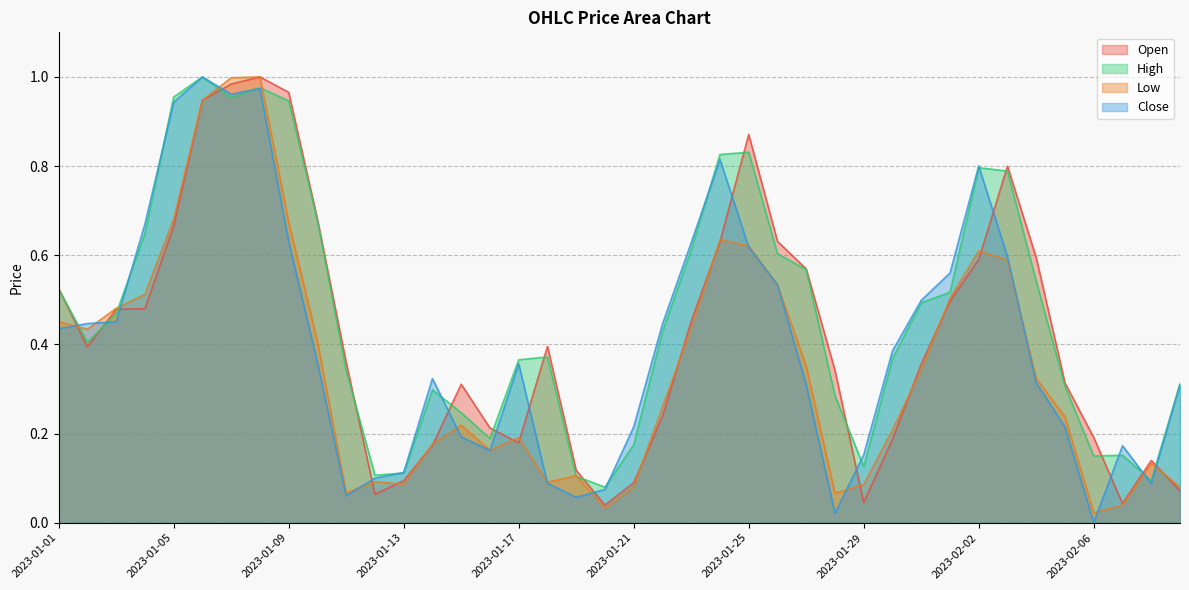

Is the value of Close at 2023-01-20 greater than the value of Open at 2023-01-28?

No